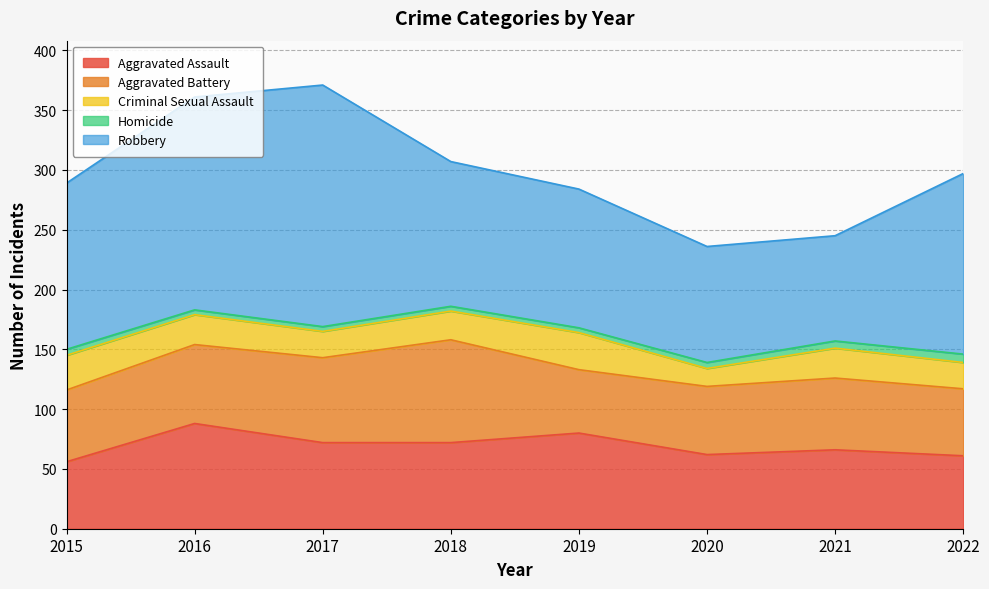

Where is Aggravated Assault nearest to the value 72?

2017